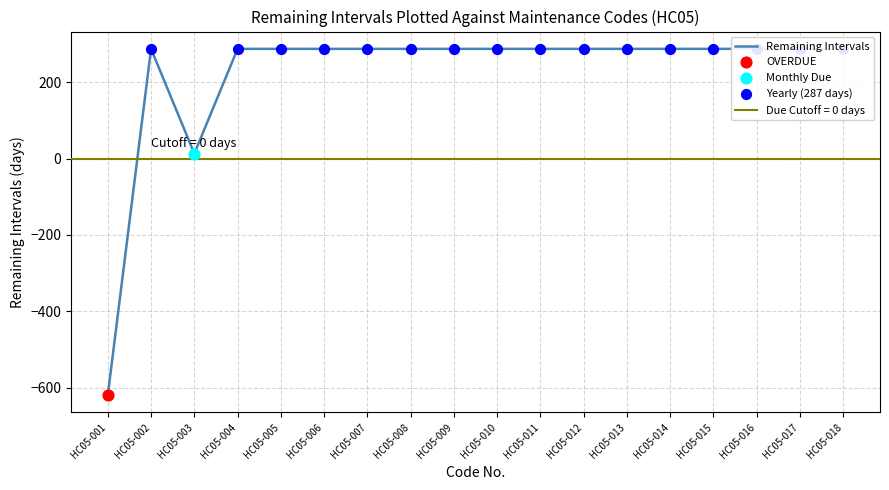

What is the ratio of the value at HC05-012 to the value at HC05-007?

1.0